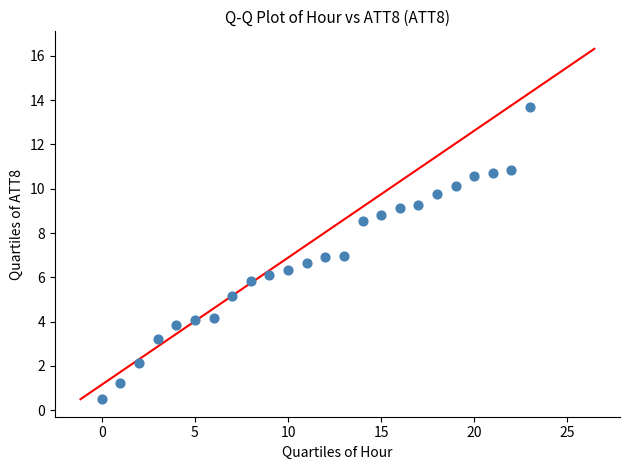

What is the range of Y values (max minus min)?

13.2